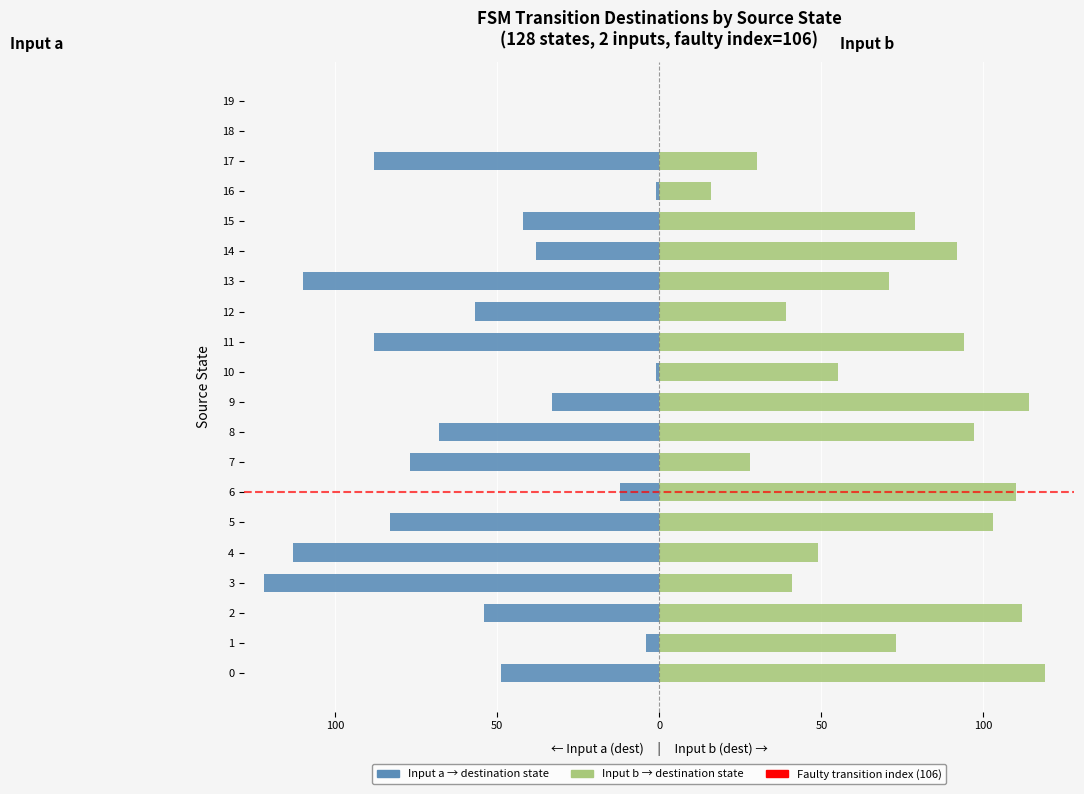

Which series has the largest total across all categories?

Input b (dest state)